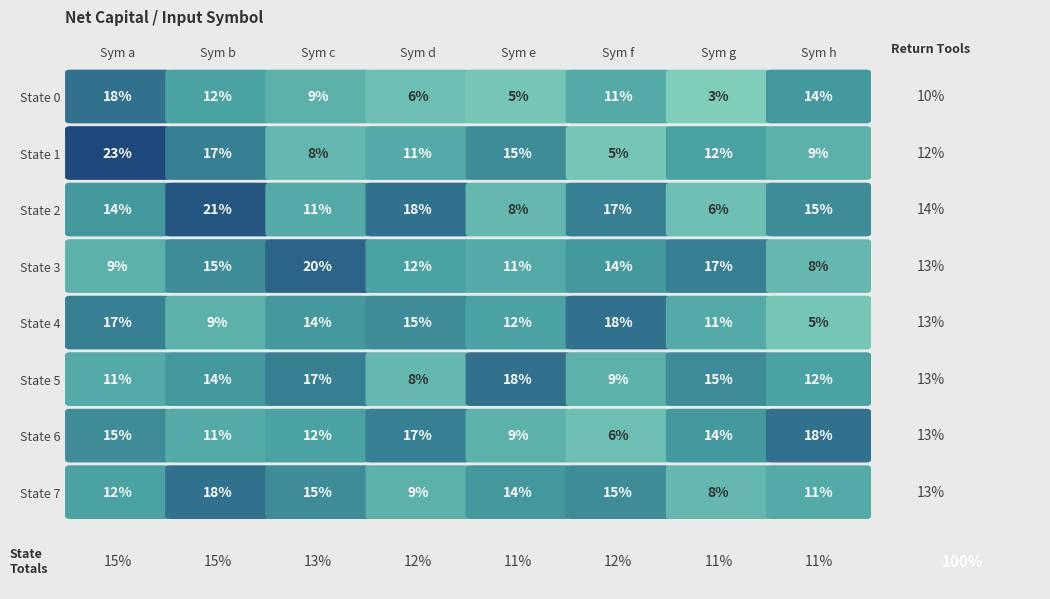

Between 3 and 5, which is larger?

5